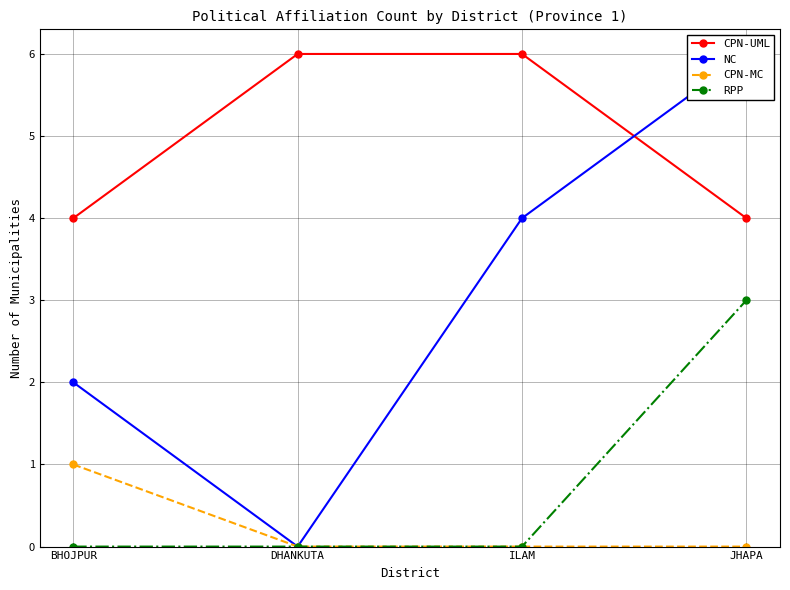

What is the greatest value displayed?

6